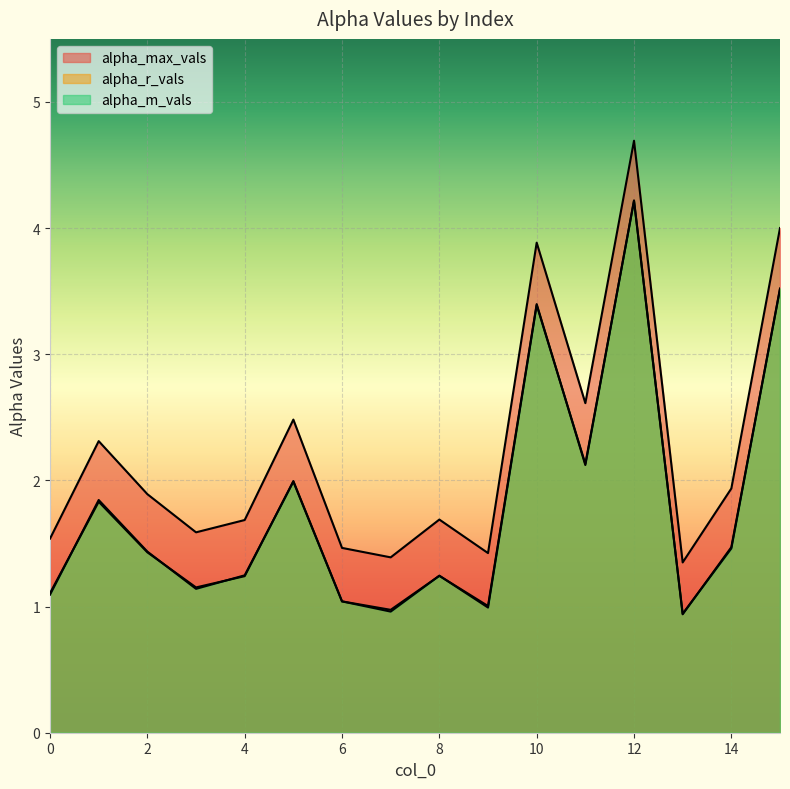

Which series has the largest total across all categories?

alpha_max_vals